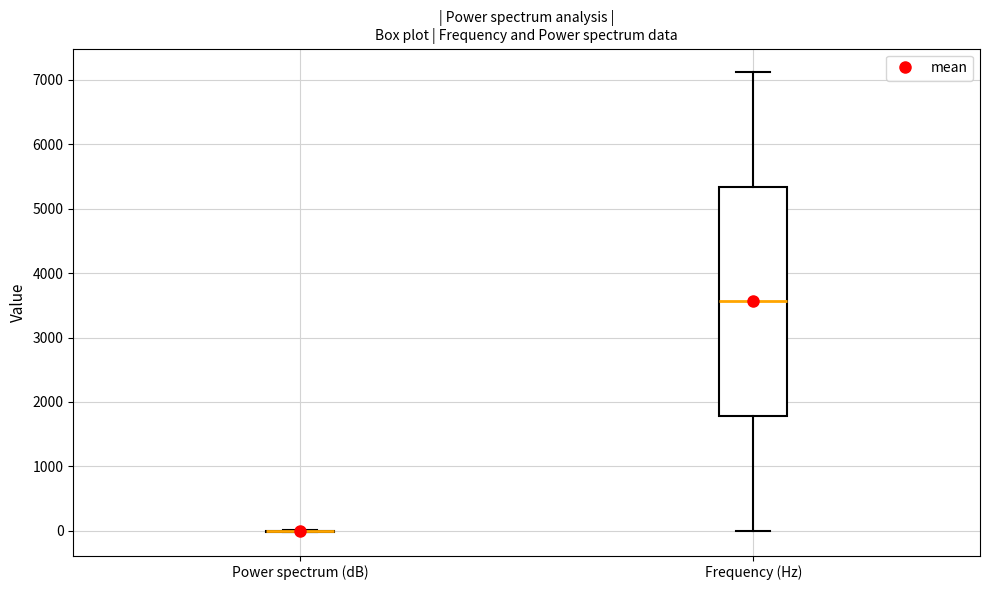

Reading left to right, read every box against the y-axis: the position of its median line, the range the box covers, and the ends of its whiskers. The values are not printed on the chart, so give them approximately, as read against the axis.

Power spectrum (dB): box collapsed to a line at 0, whiskers 0 to 0
Frequency (Hz): median 3600, box 1800 to 5300, whiskers 0 to 7100